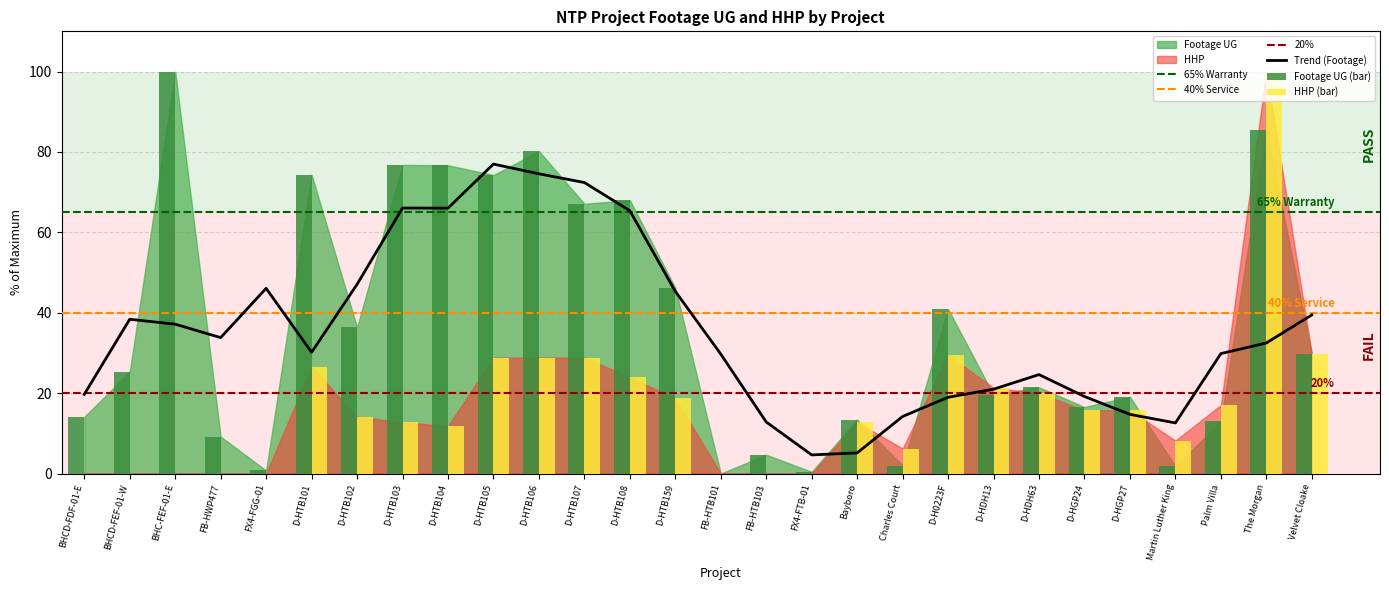

How many data points in Footage UG are above 25?

14